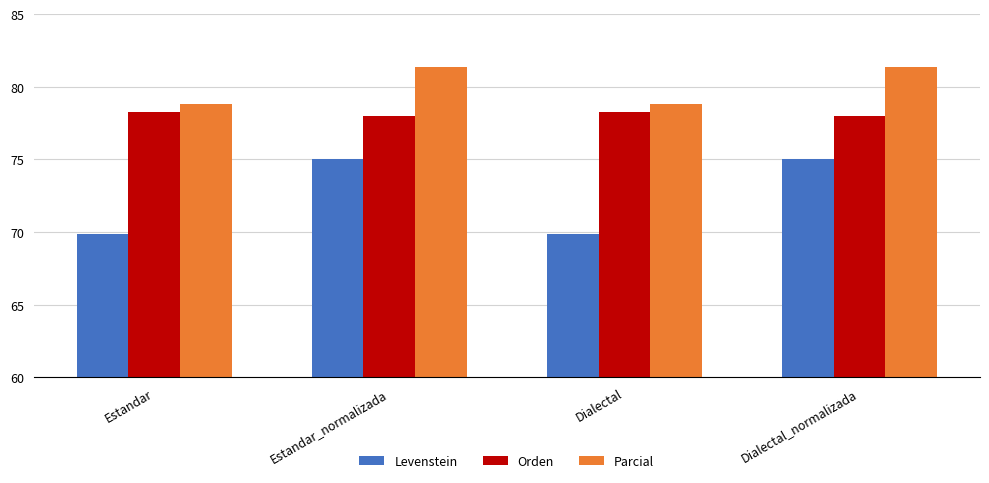

At how many categories does at least one series exceed 74?

4